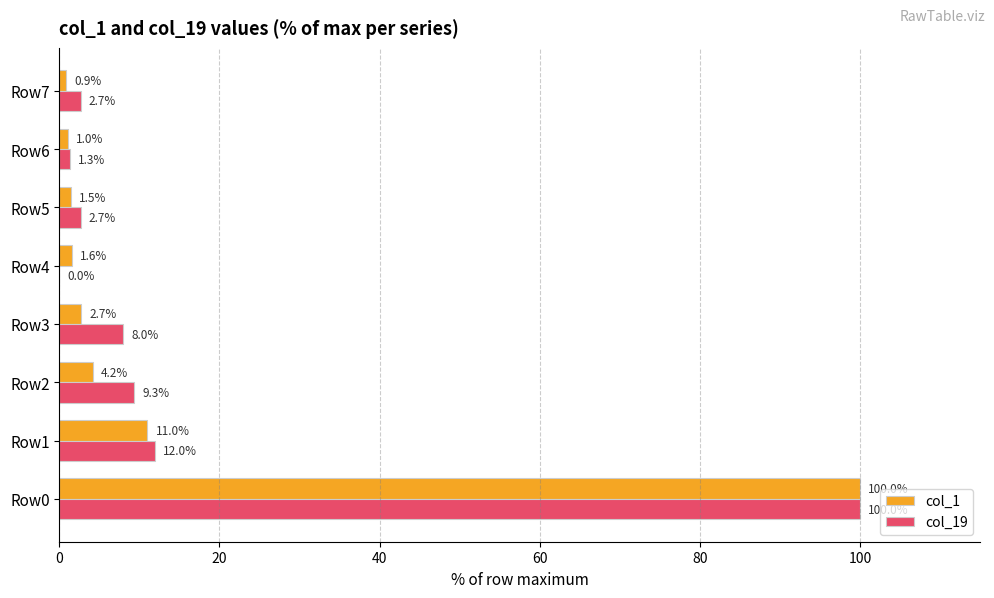

The value of col_1 at Row3 is 2.7. True or false?

True